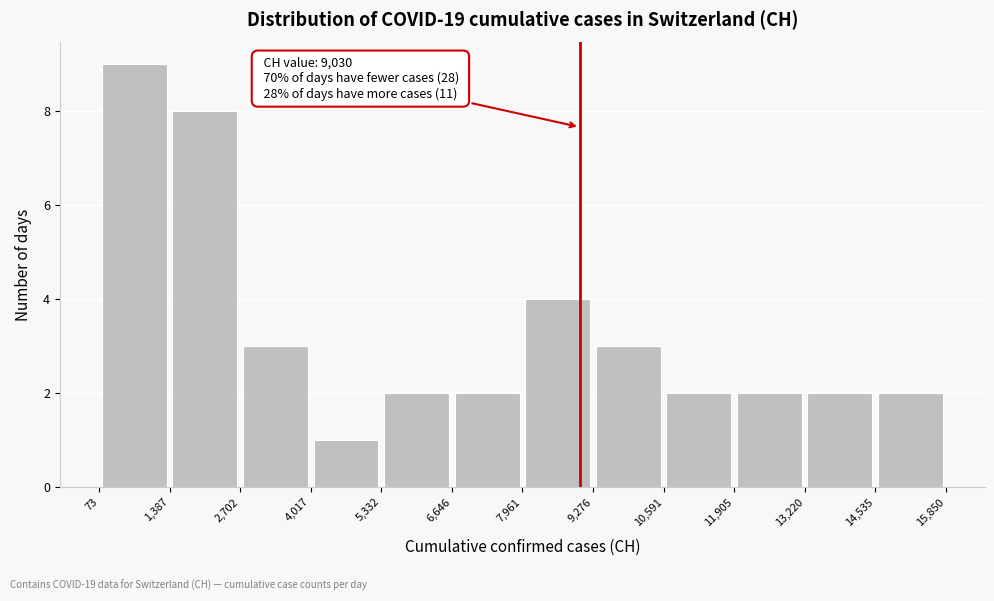

Over which range of the x-axis is the bar tallest?

73 to 1,387